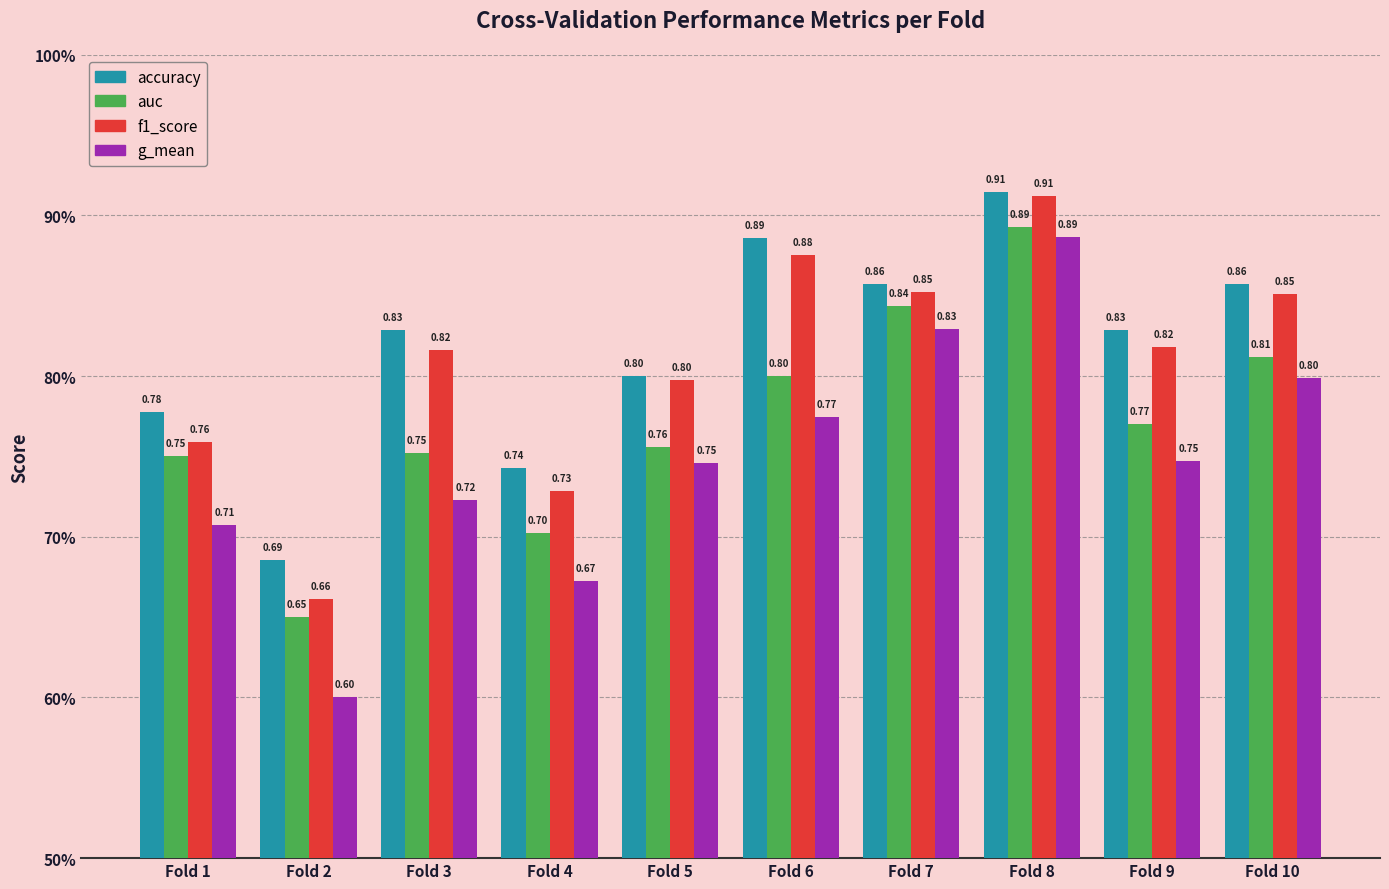

What is the difference between the maximum and minimum values in the accuracy series?

0.2